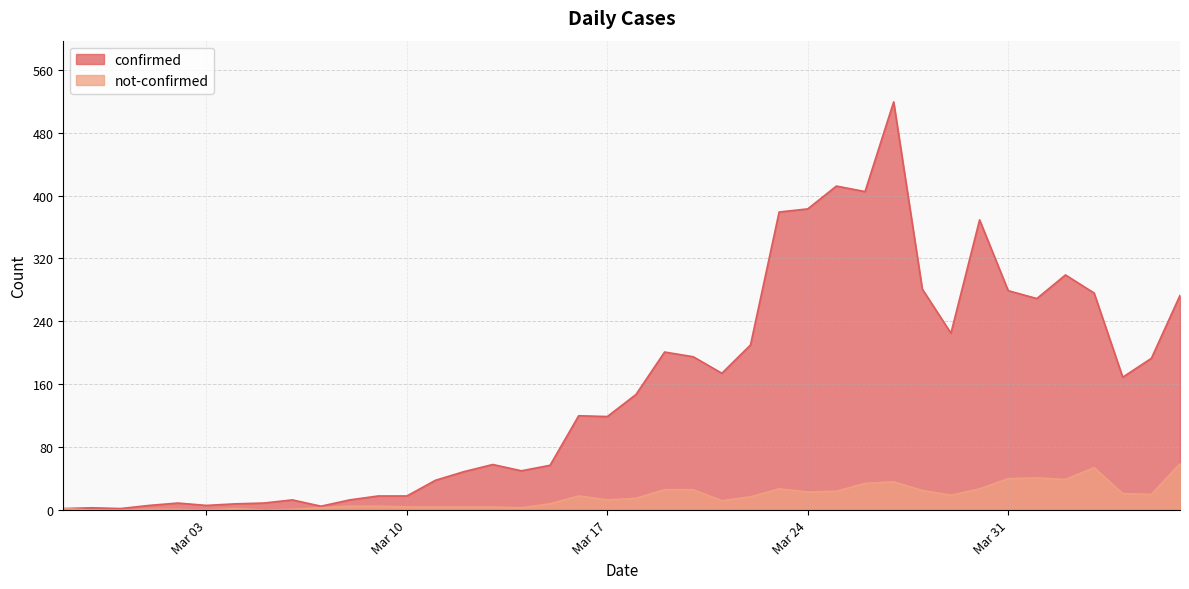

Where does the not-confirmed series first go above 15?

2020-03-16